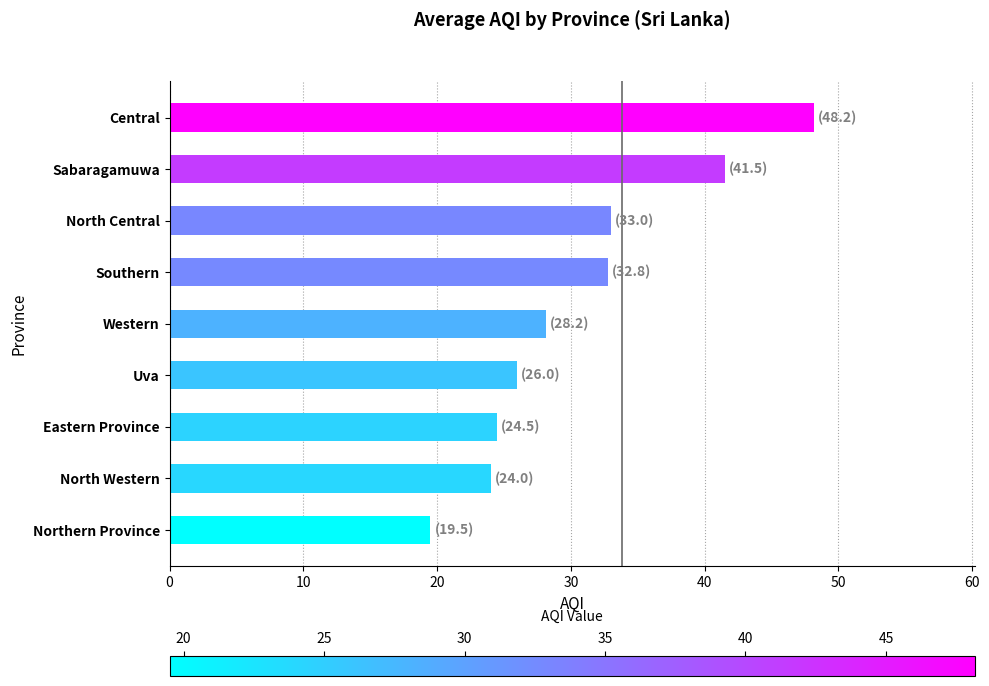

The chart shows a value of 11.8 at Sabaragamuwa. True or false?

False